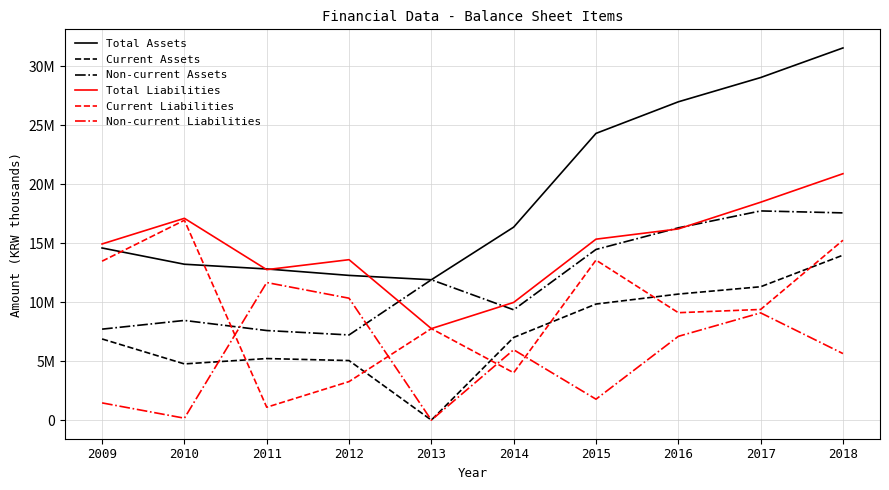

Does the chart have visible grid lines?

Yes